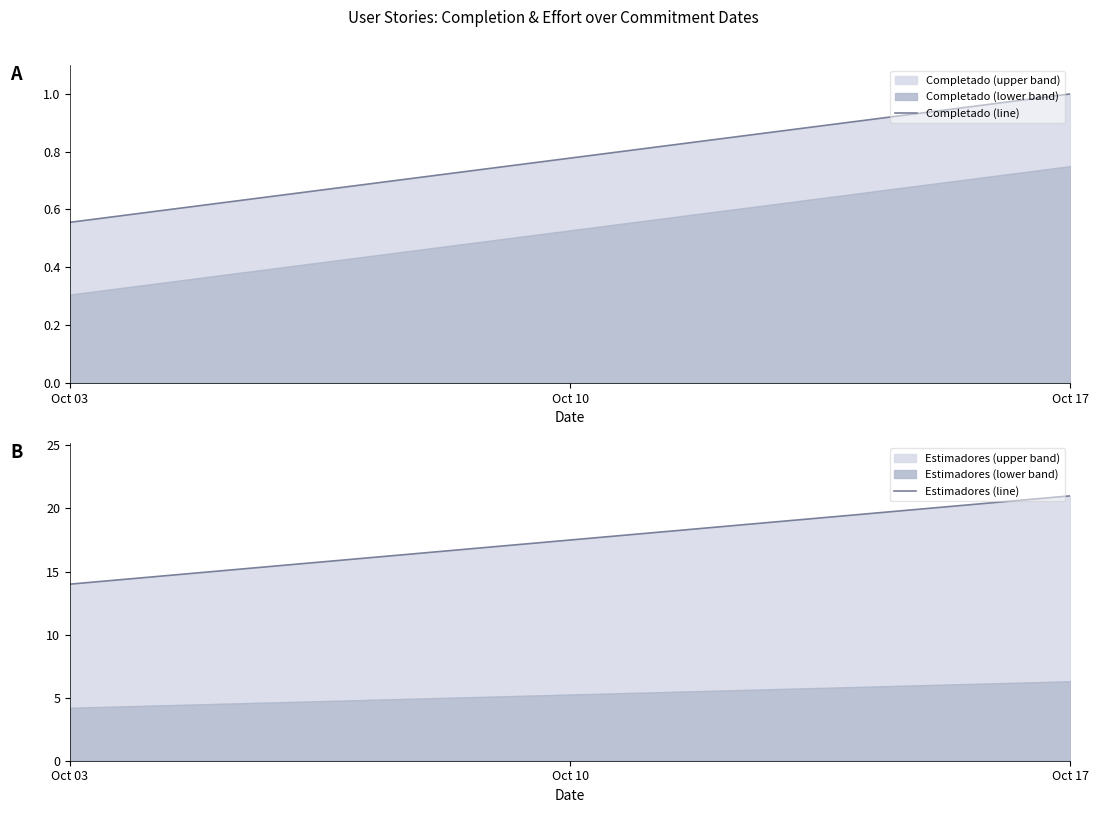

Rank the series at Oct 03 from lowest to highest value.

Completado (line), Estimadores (line)